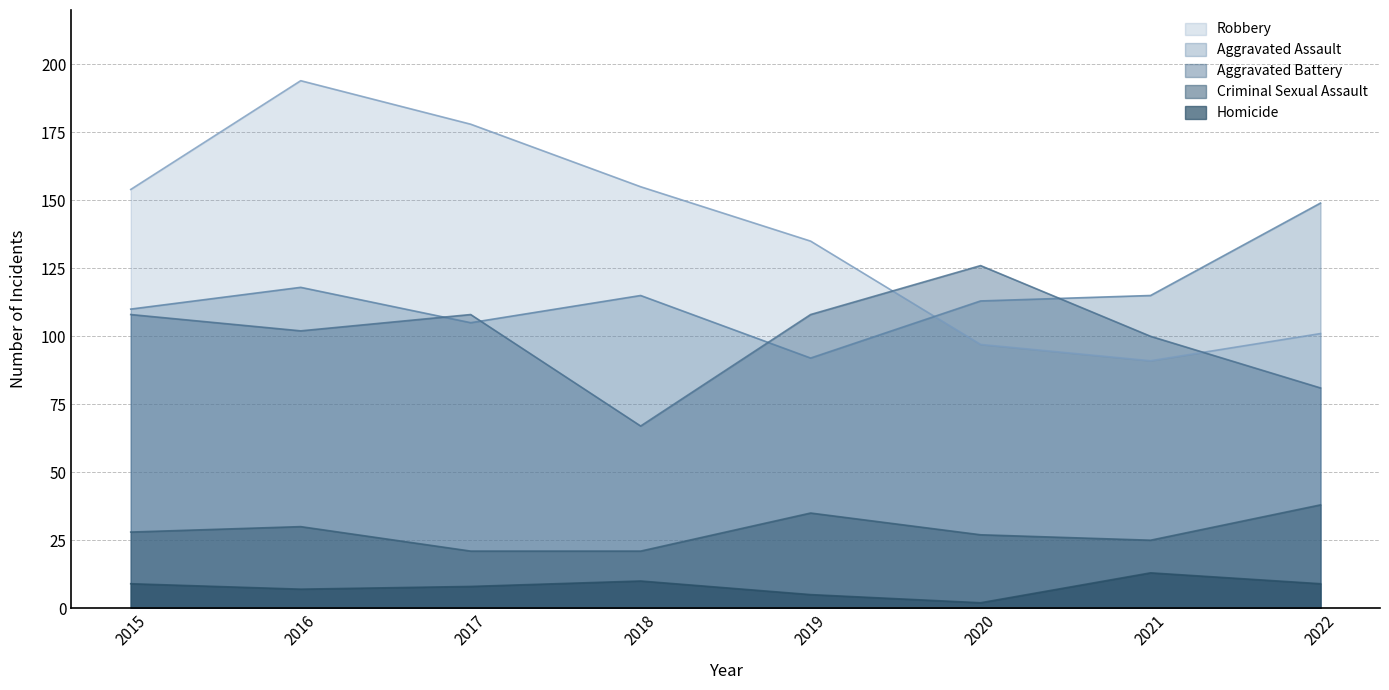

Is it true that Criminal Sexual Assault equals 21 at 2018?

True